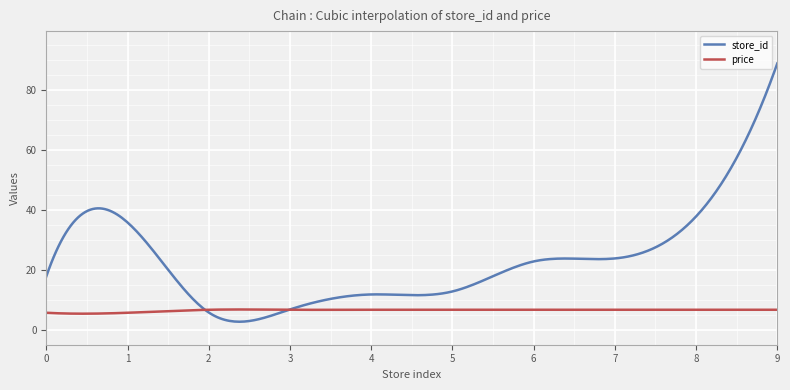

List the series in order of their overall mean, lowest first.

price, store_id